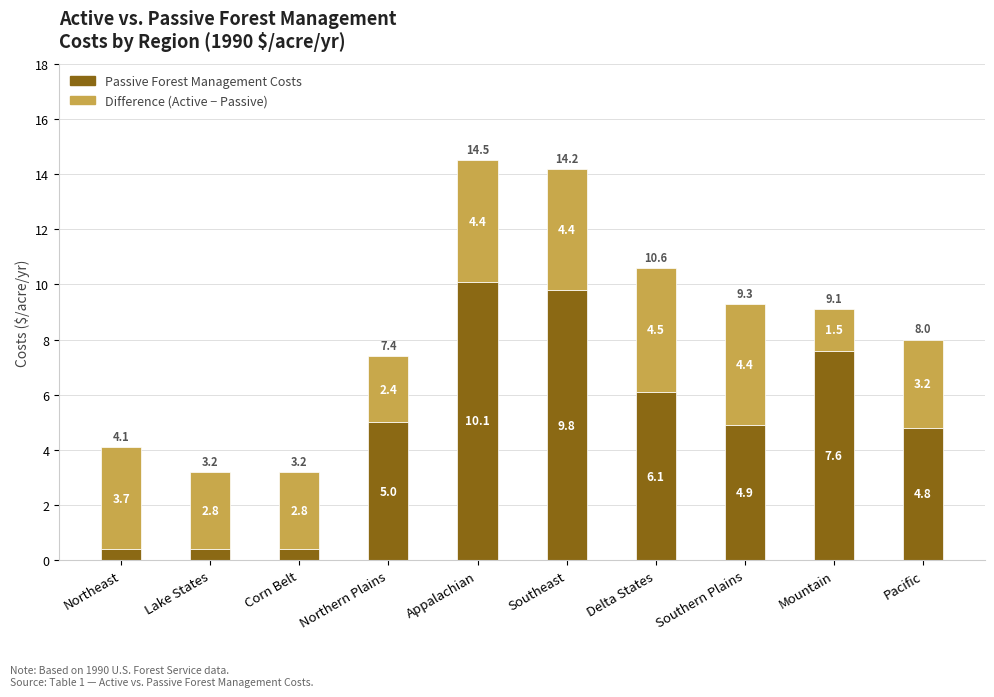

Reading left to right, transcribe the values for Passive Forest Management Costs.

0.4	0.4	0.4	5.0	10.1	9.8	6.1	4.9	7.6	4.8